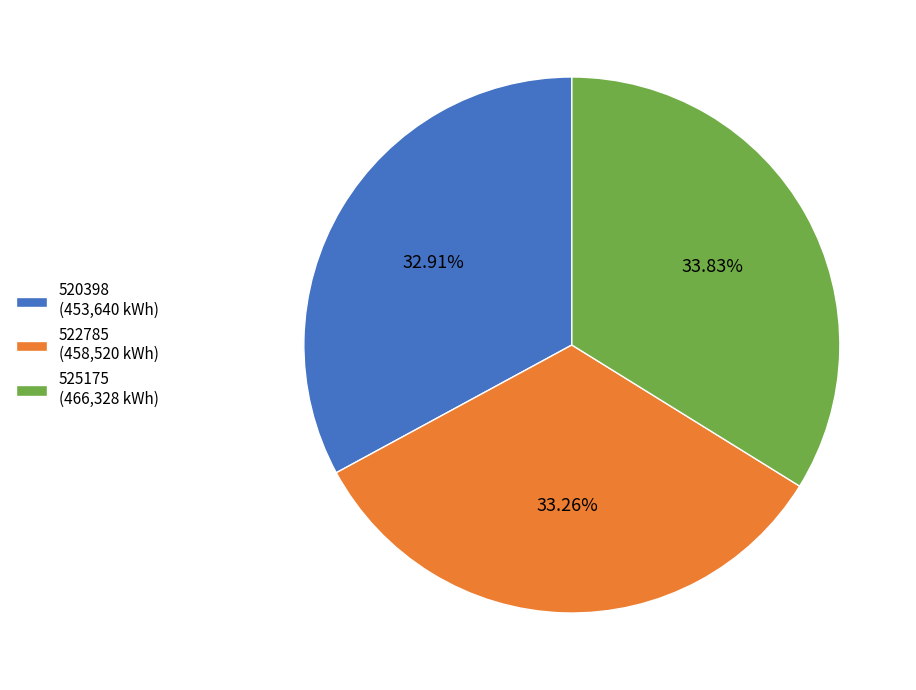

Is 522785 the majority of the pie?

No